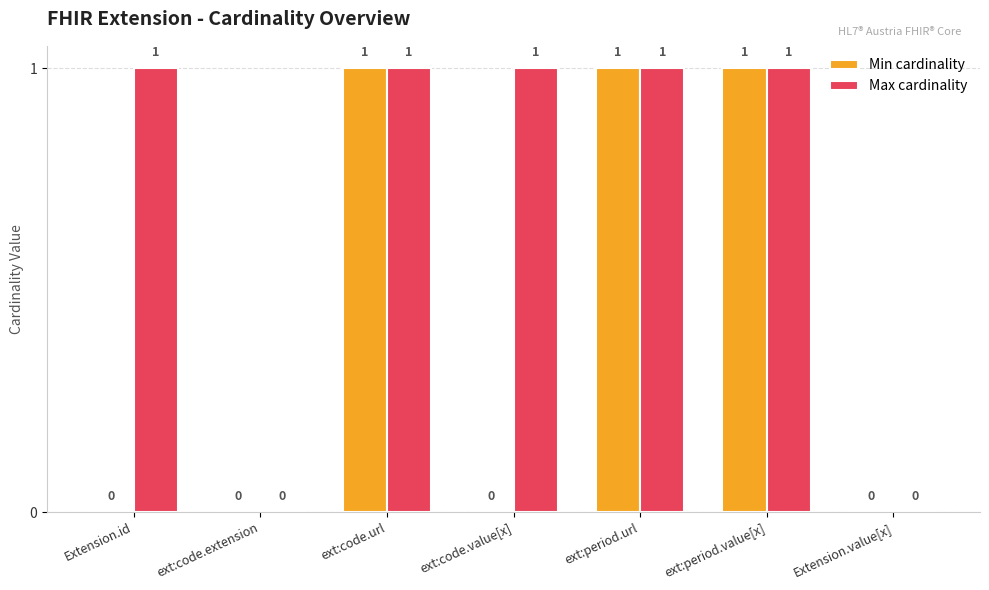

What is the sum of the Min cardinality values at Extension.value[x] and ext:period.url?

1